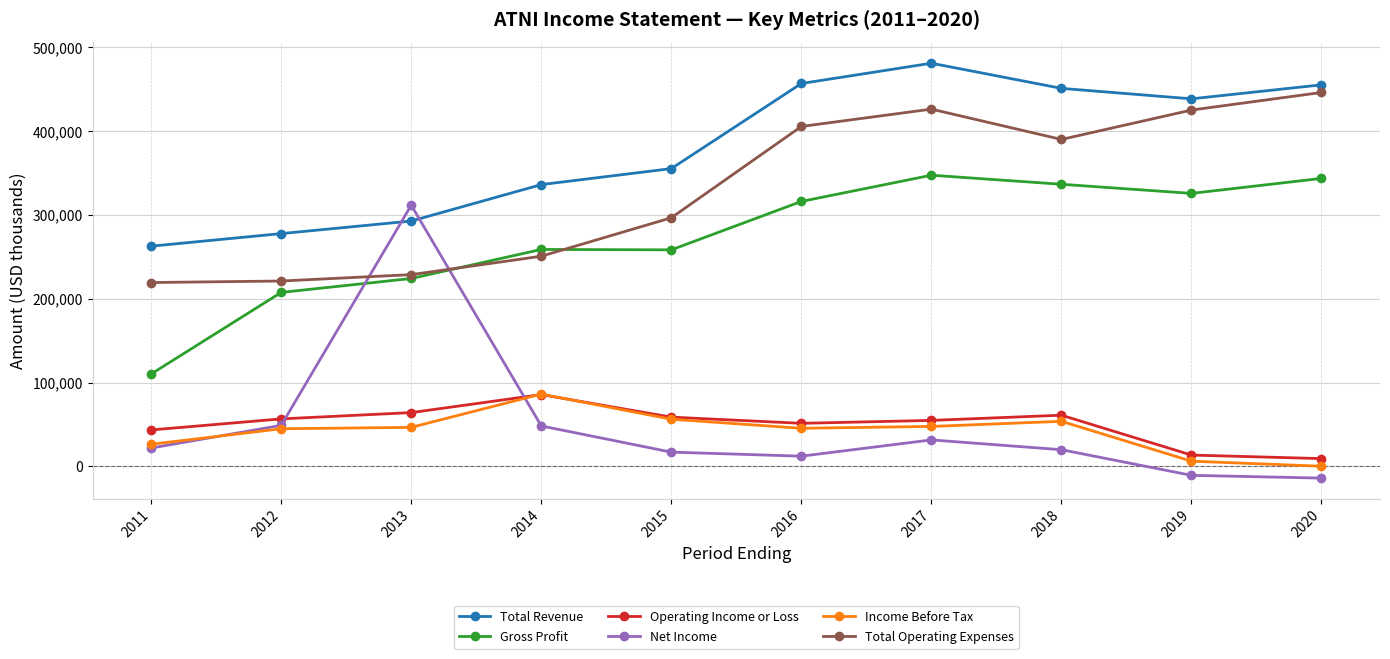

Which series has the largest total across all categories?

Total Revenue